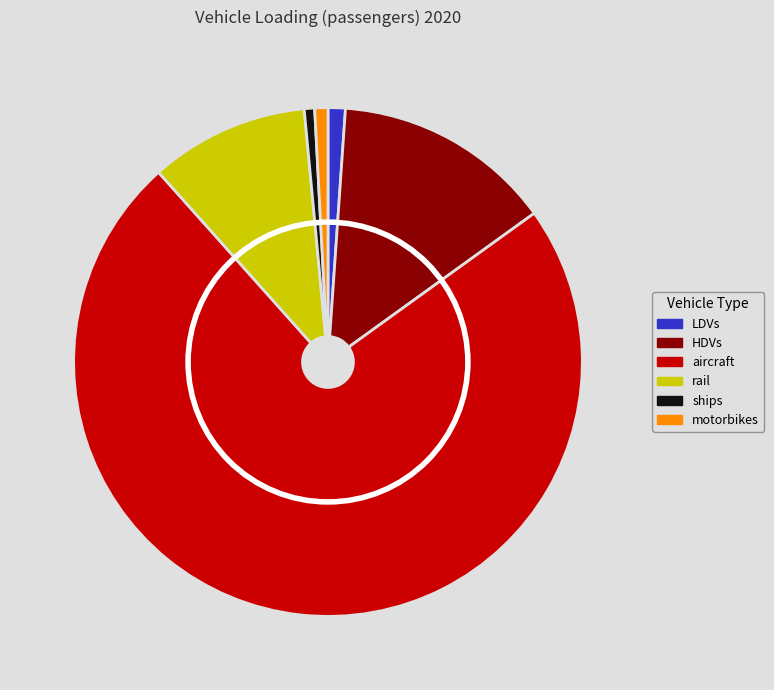

True or false: aircraft accounts for 63% of the total.

False